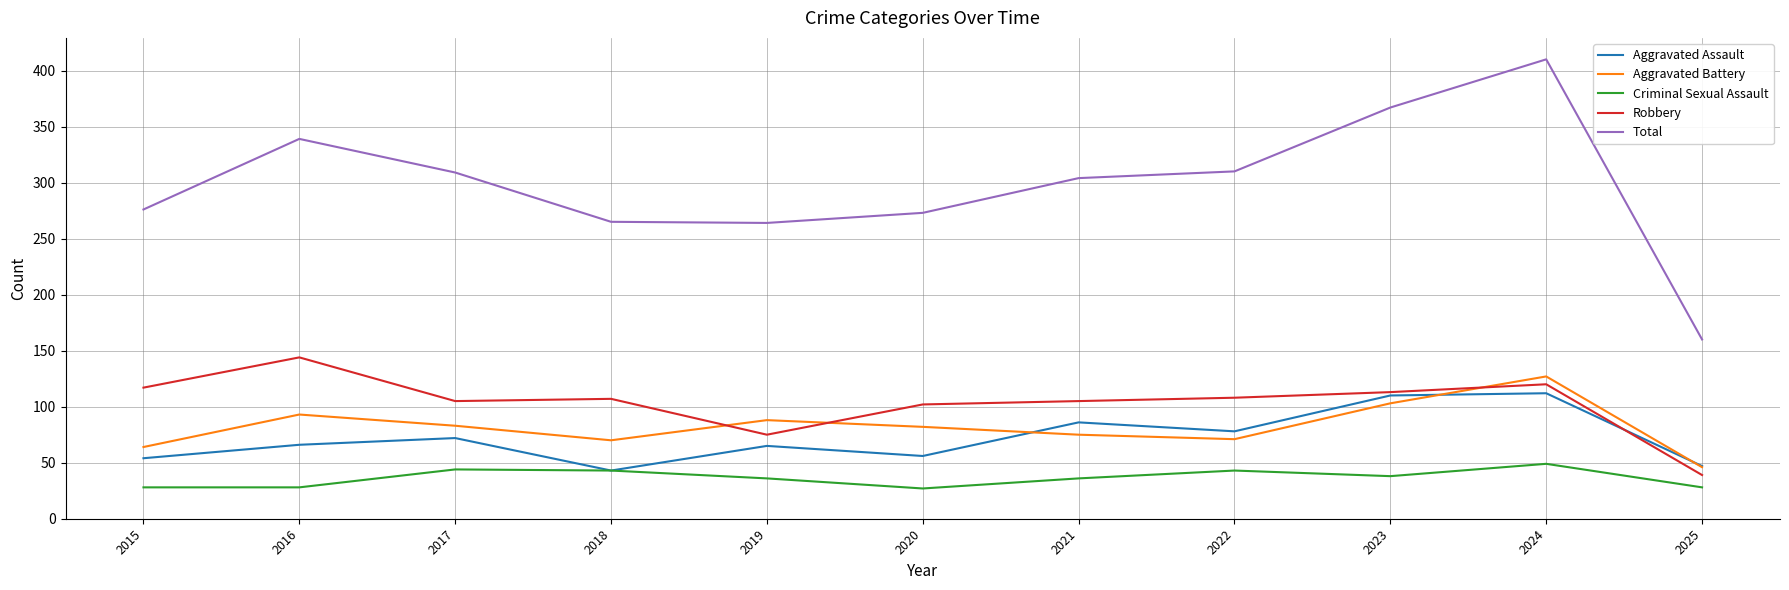

True or false: Aggravated Assault and Total cross at least once.

False